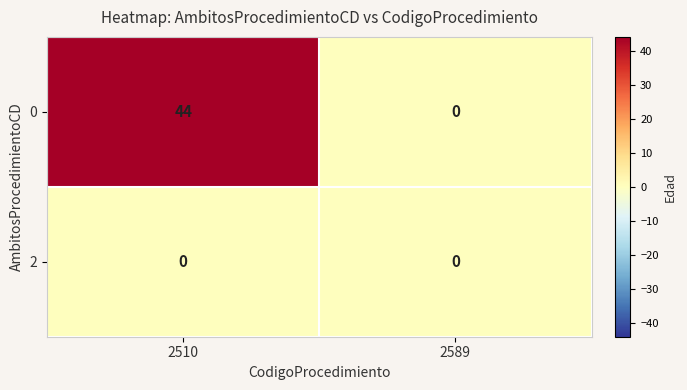

What is the difference between the highest and lowest values at 2510?

44